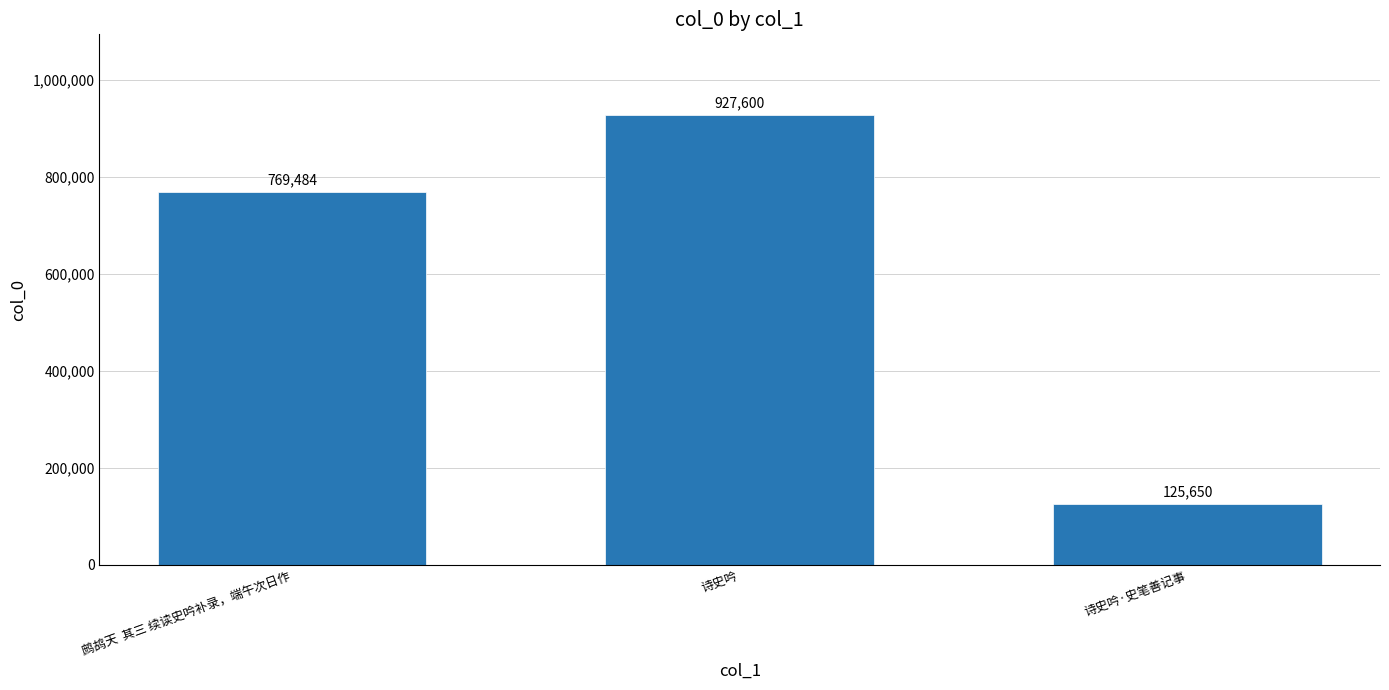

What is the change in value from 诗史吟 to 诗史吟·史笔善记事?

-801950